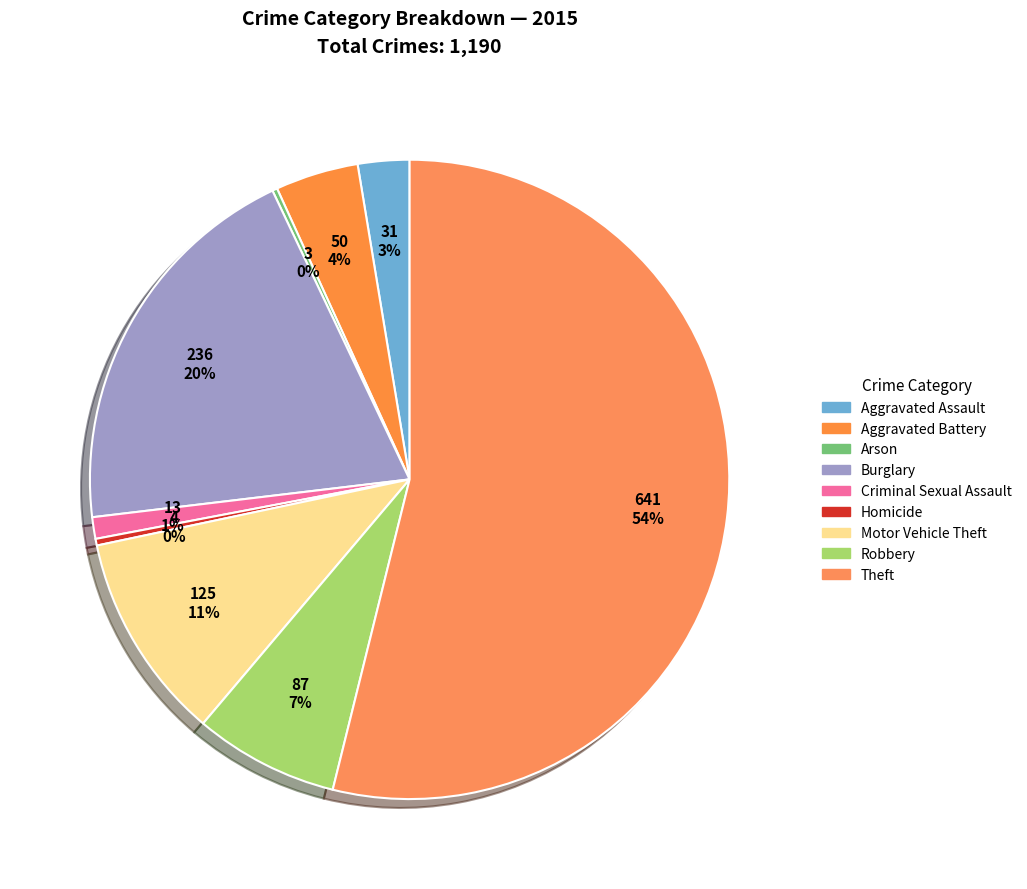

What is the change in value from Aggravated Assault to Homicide?

-27